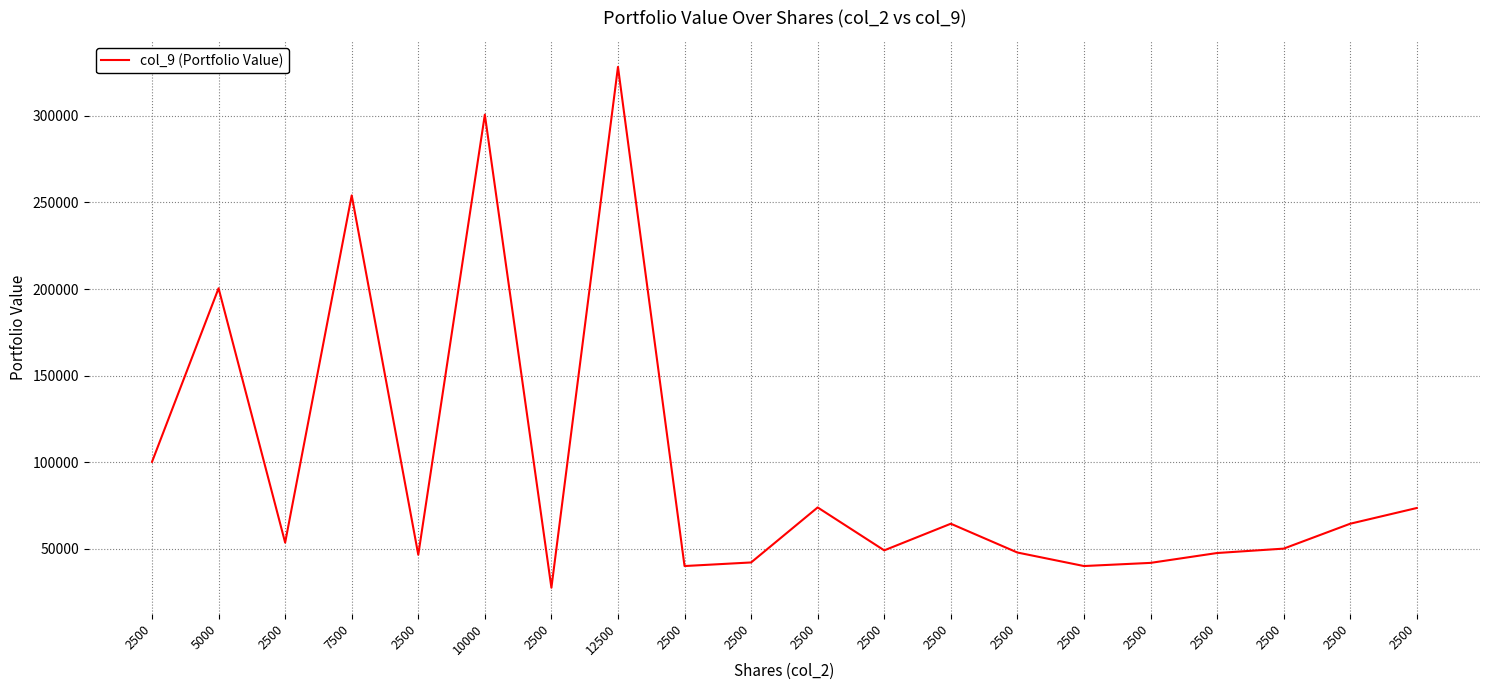

What is the minimum value shown in the chart?

27560.9